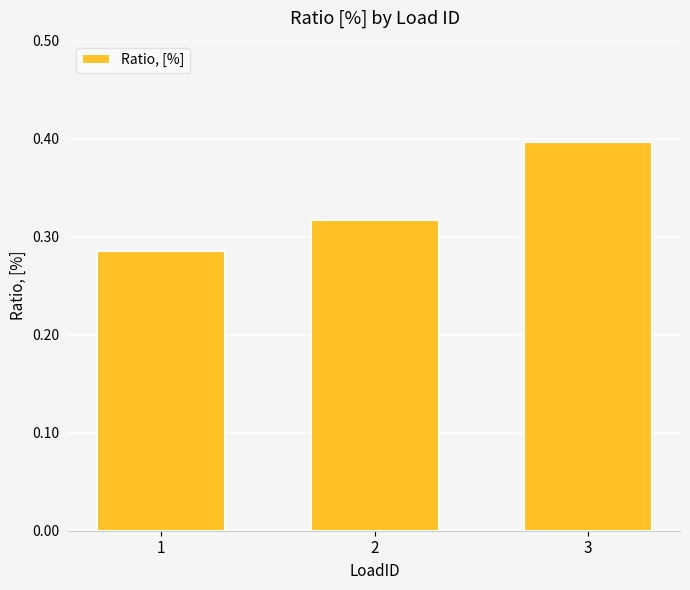

Rank the categories by value from highest to lowest.

3, 2, 1